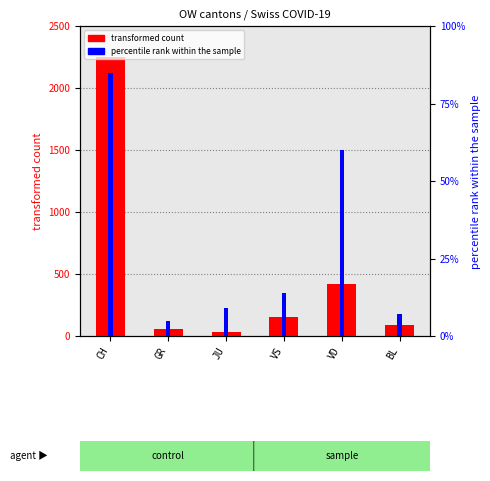

The value of percentile rank within the sample at JU is 13. True or false?

False